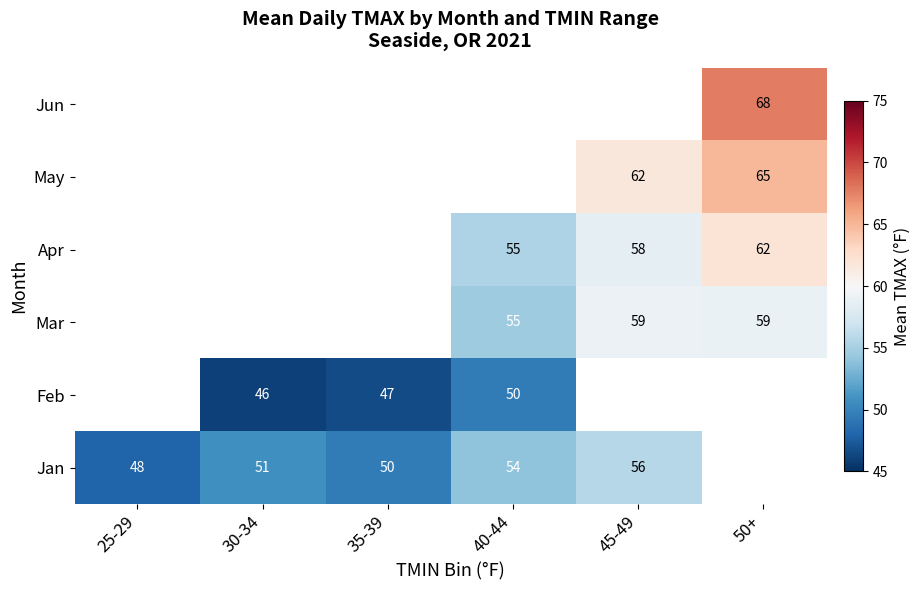

Count the number of data series in this chart.

6